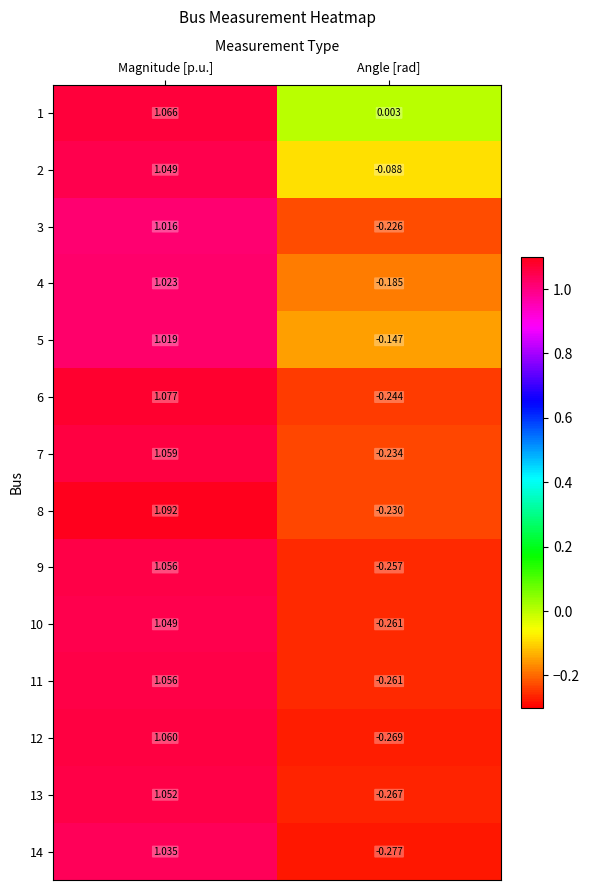

Which label corresponds to the smallest value in the chart?

Angle [rad]